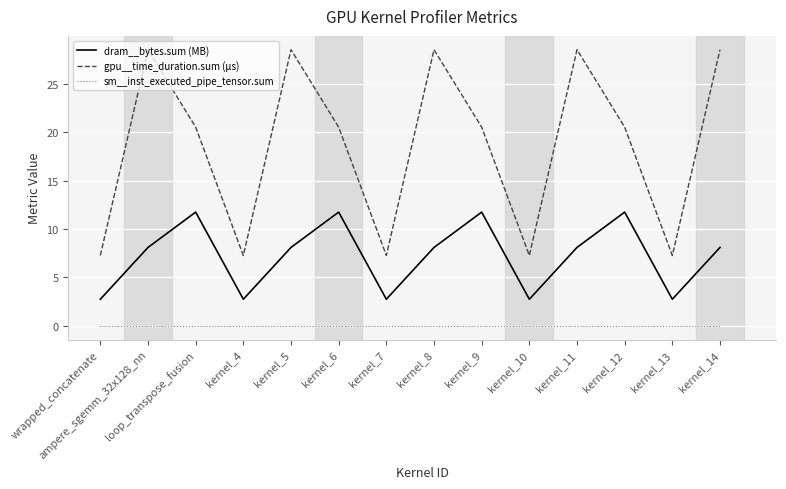

Which series has the widest spread of values?

gpu__time_duration.sum (µs)